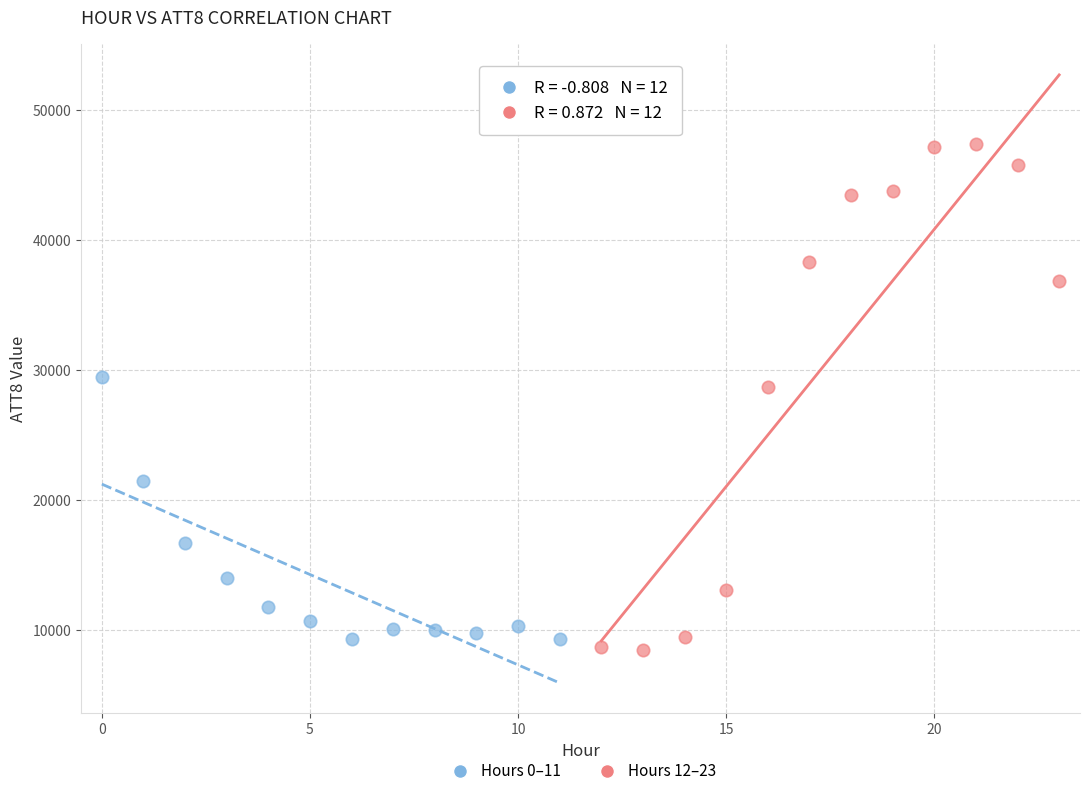

Which series contains the highest Y value?

Hours 12–23